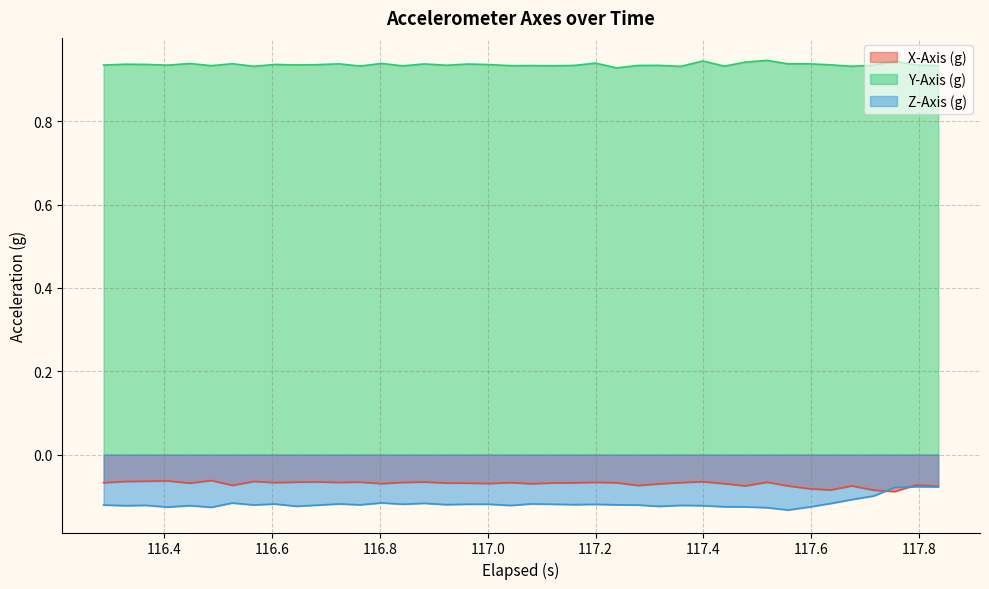

How many series are shown in this chart?

3